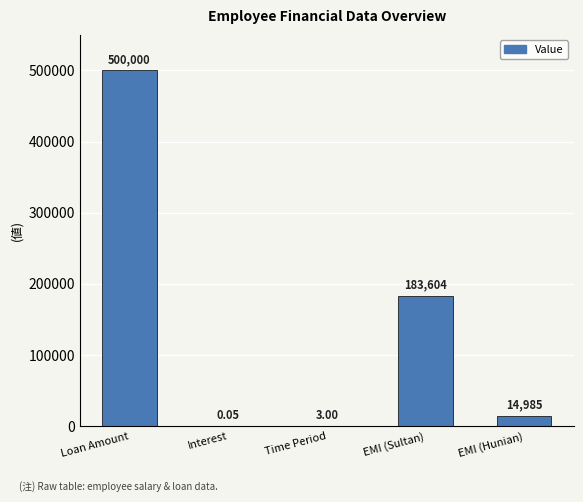

What is the sum of the values at Loan Amount and Time Period?

500003.0